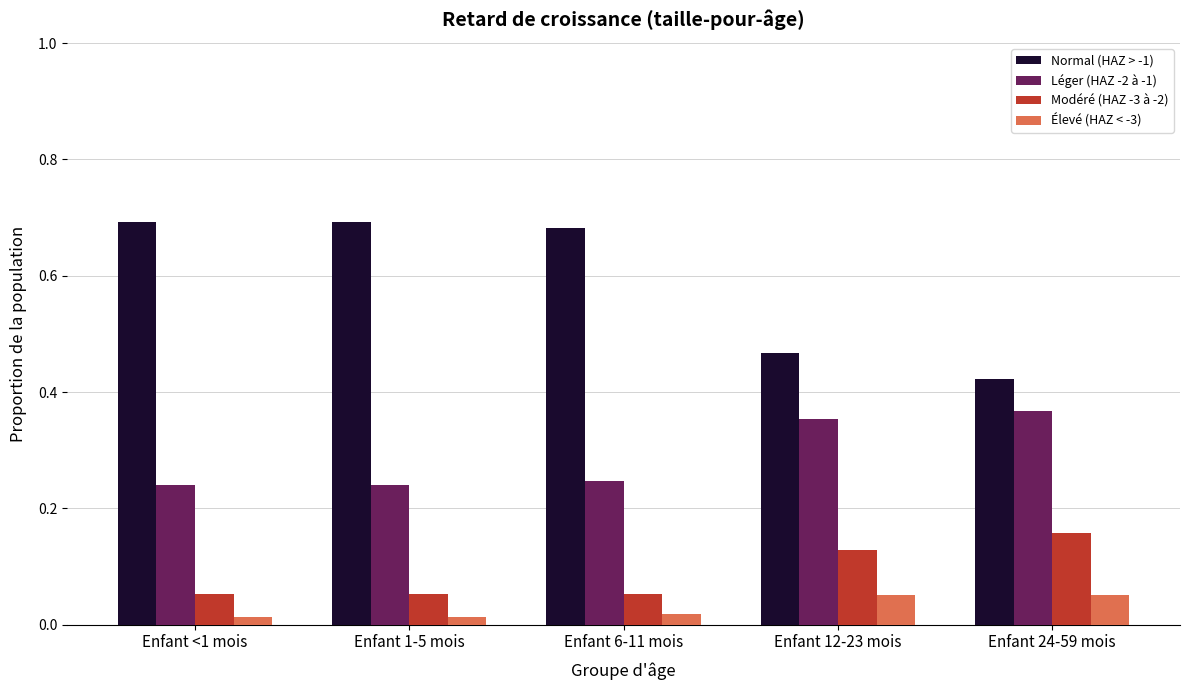

What is the average value of the Normal (HAZ > -1) series?

0.6